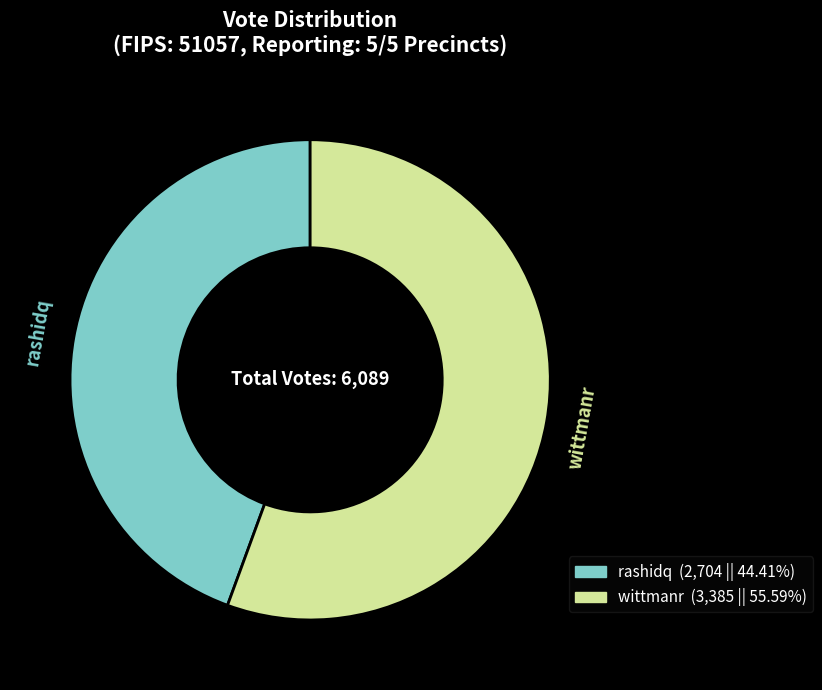

How many segments does this pie chart have?

2